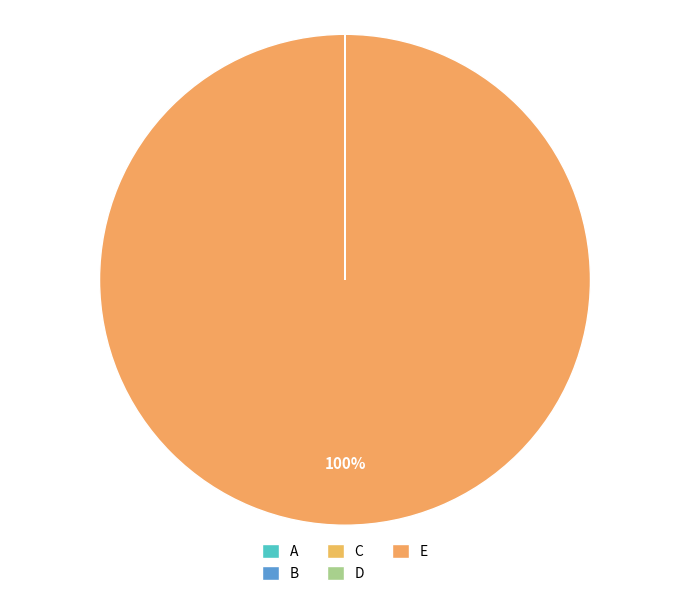

Count the number of slices in the pie.

5